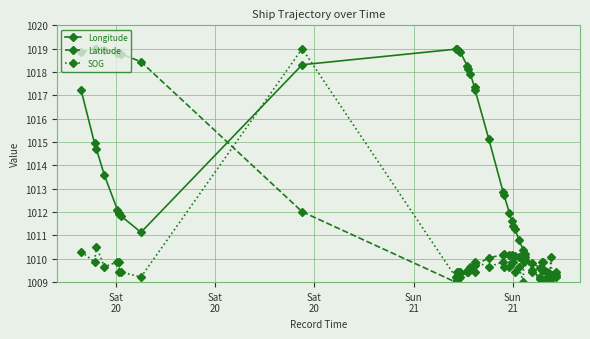

At how many categories does at least one series exceed 1014?

20